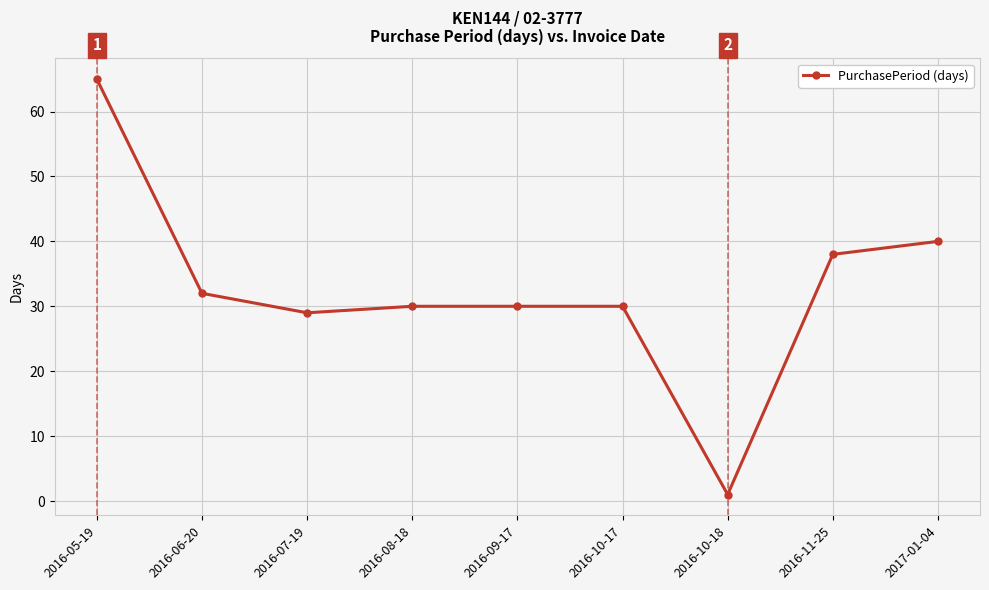

What is the difference between the second highest and second lowest values?

11